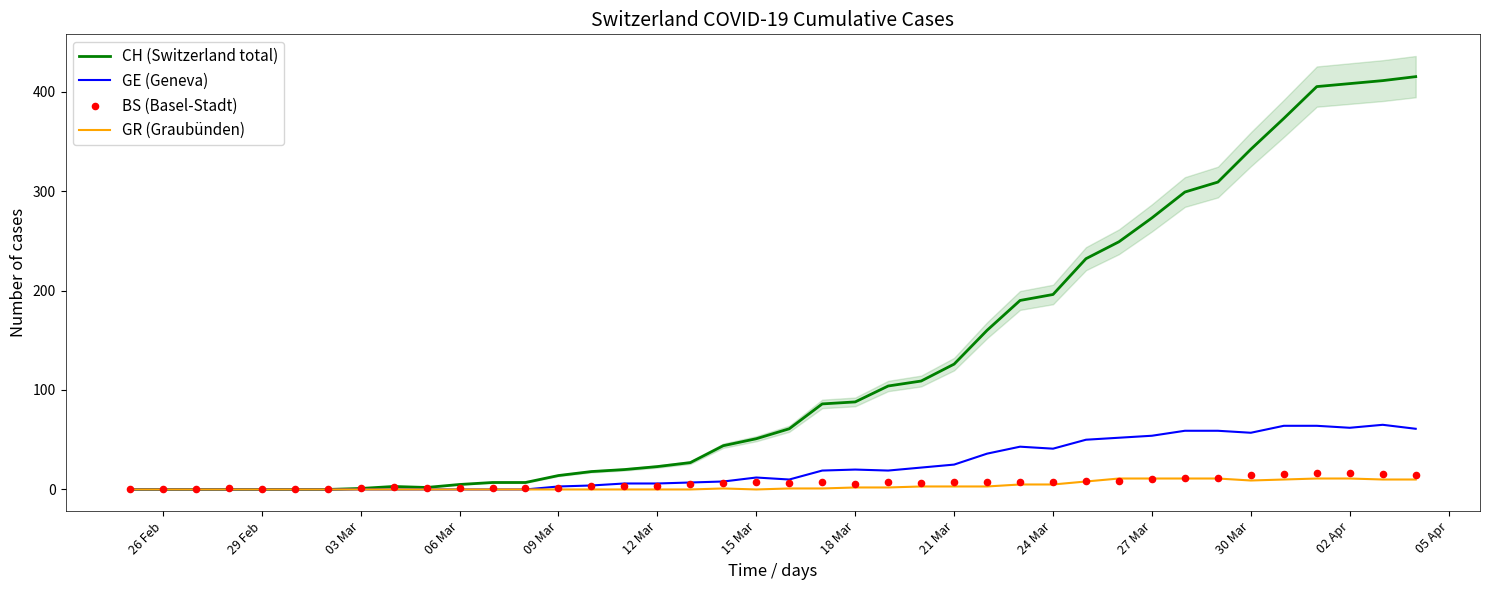

Which series reaches the maximum Y coordinate?

CH (Switzerland total)